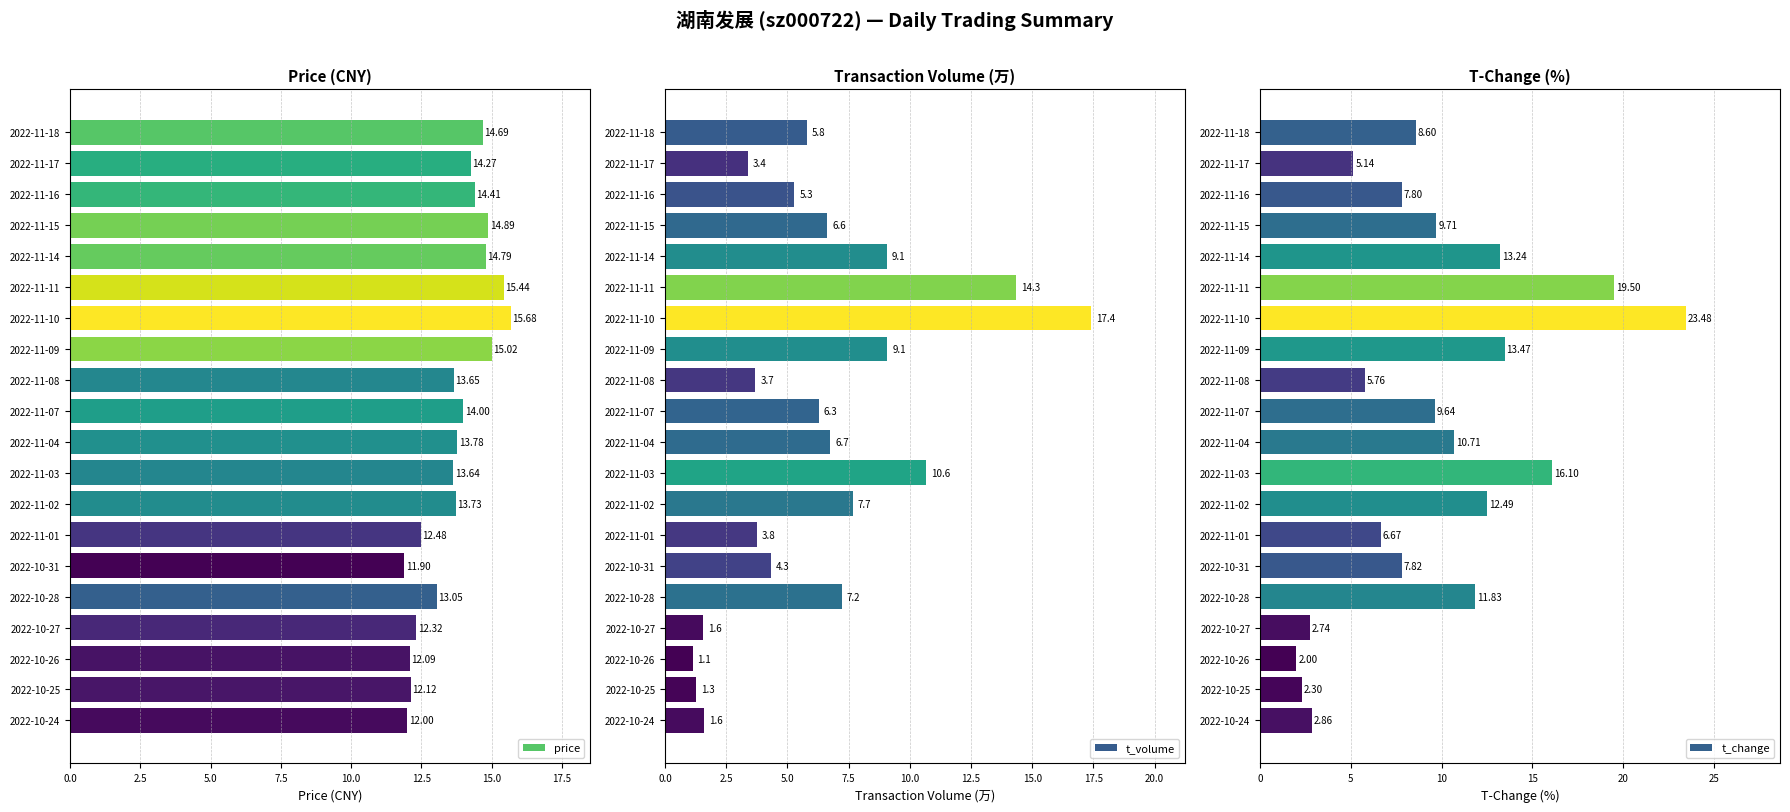

List the labels in order of price value, largest first.

2022-11-10, 2022-11-11, 2022-11-09, 2022-11-15, 2022-11-14, 2022-11-18, 2022-11-16, 2022-11-17, 2022-11-07, 2022-11-04, 2022-11-02, 2022-11-08, 2022-11-03, 2022-10-28, 2022-11-01, 2022-10-27, 2022-10-25, 2022-10-26, 2022-10-24, 2022-10-31